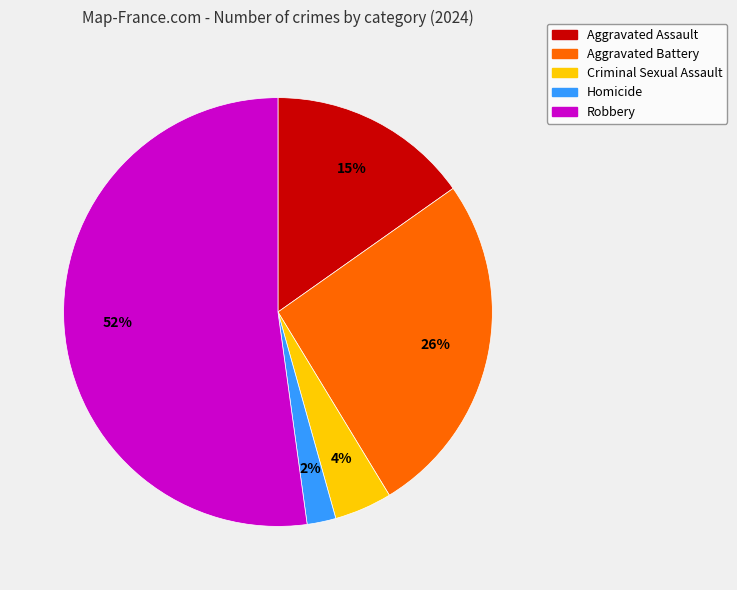

Do Criminal Sexual Assault and Aggravated Assault together represent more than half of the pie?

No